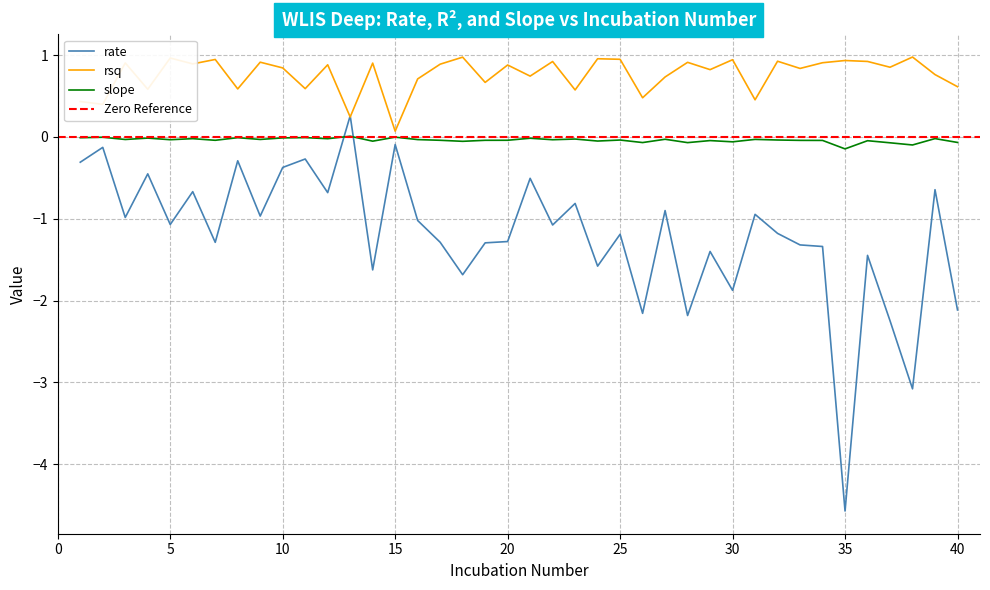

What are all the series names shown in the legend?

rate, rsq, slope